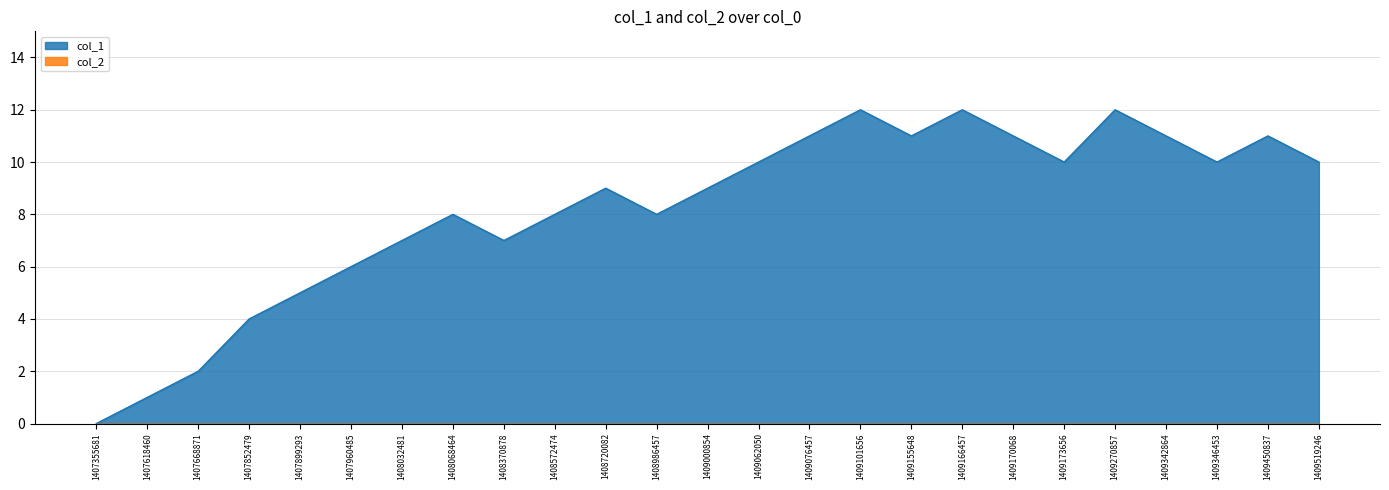

List the labels in order of value, largest first.

1409101656, 1409166457, 1409270857, 1409076457, 1409155648, 1409170068, 1409342864, 1409450837, 1409062050, 1409173656, 1409346453, 1409519246, 1408720082, 1409000854, 1408068464, 1408572474, 1408986457, 1408032481, 1408370878, 1407960485, 1407899293, 1407852479, 1407668871, 1407618460, 1407355681